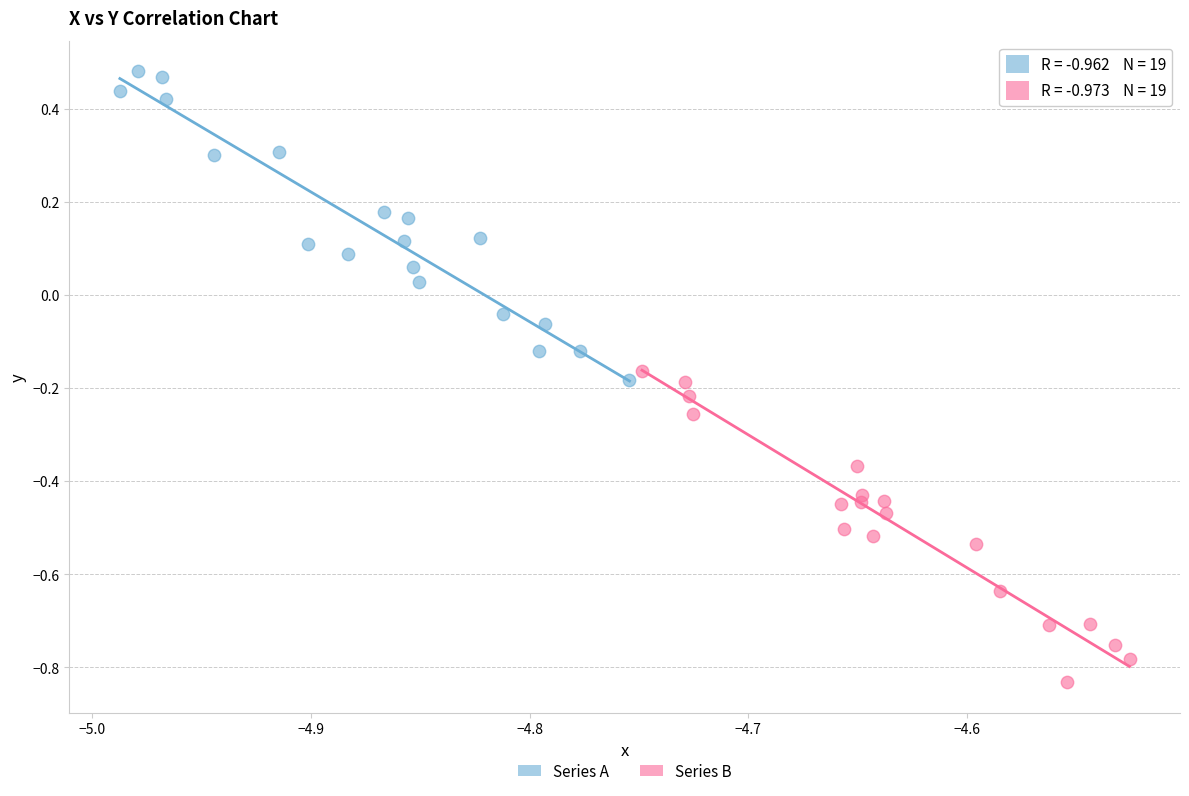

Which series reaches the minimum Y coordinate?

Series B